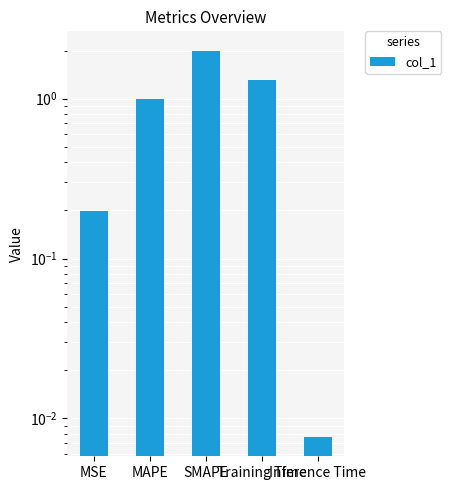

Is it true that the value at SMAPE is 1.4?

False